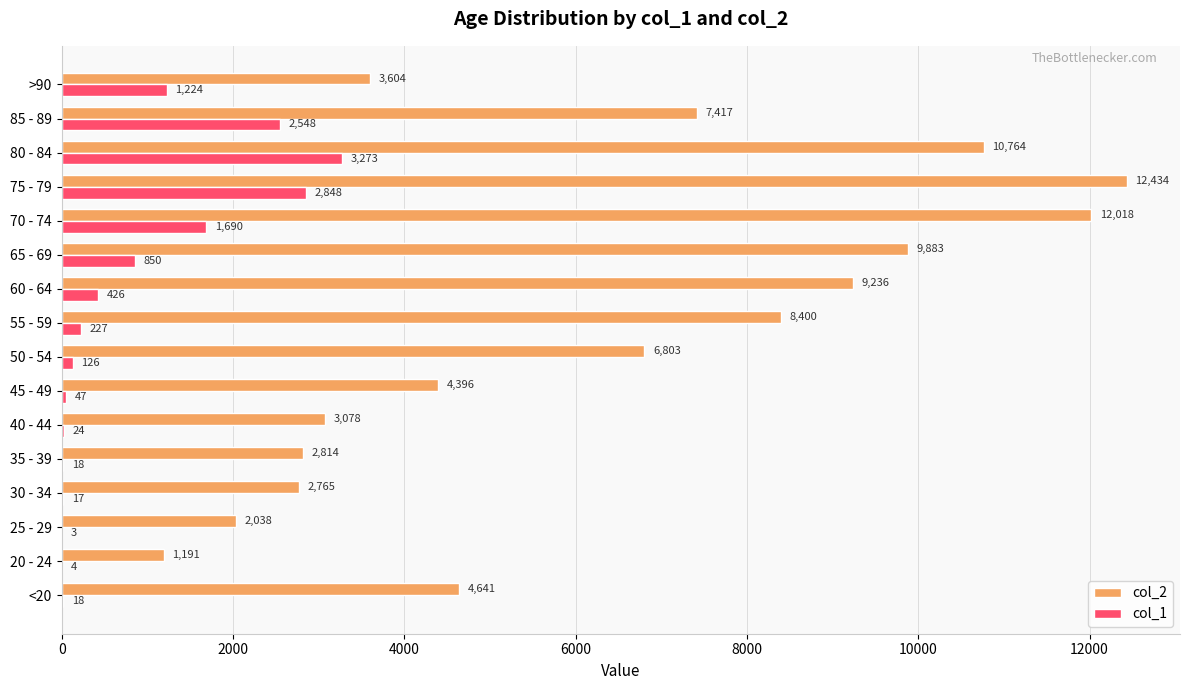

Between 40 - 44 and 80 - 84, which series saw the biggest shift?

col_2